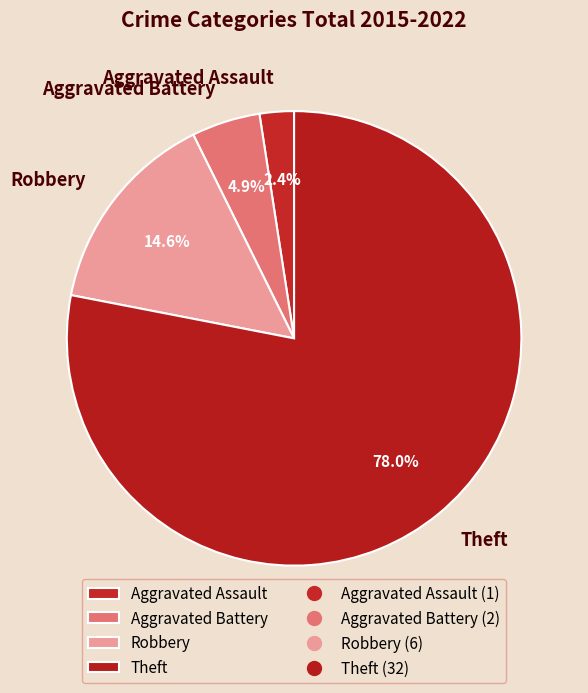

Which has a higher value, Aggravated Assault or Theft?

Theft